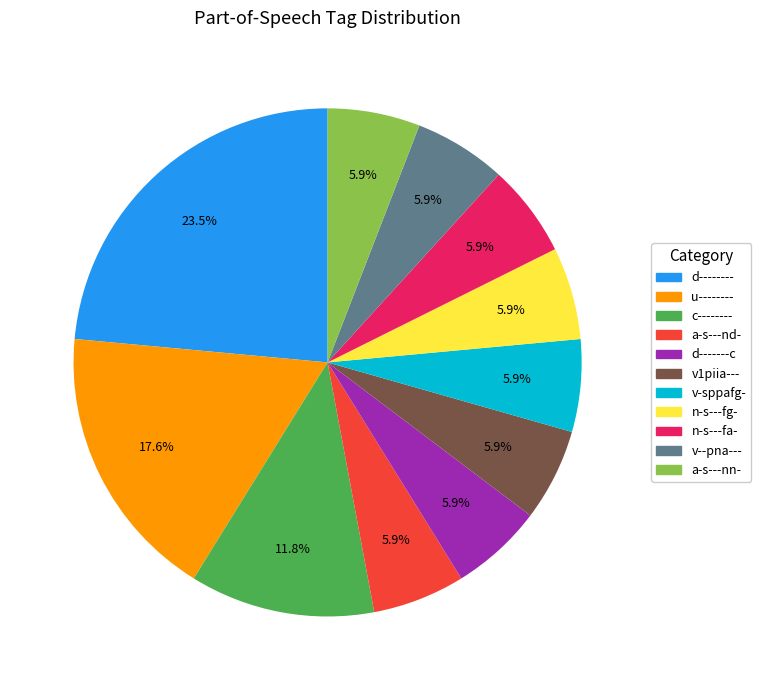

Is the sum of d-------c and v-sppafg- greater than half?

No